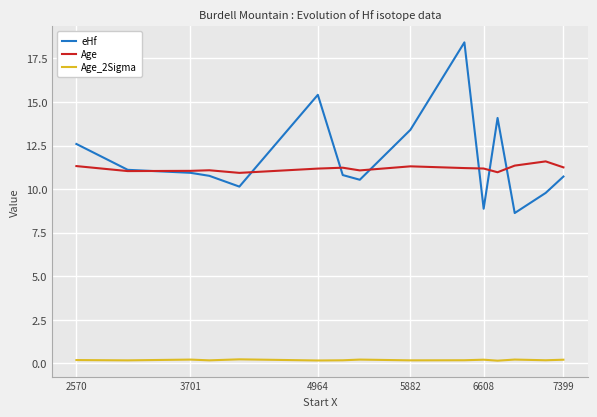

Which series has the largest range (max minus min)?

eHf